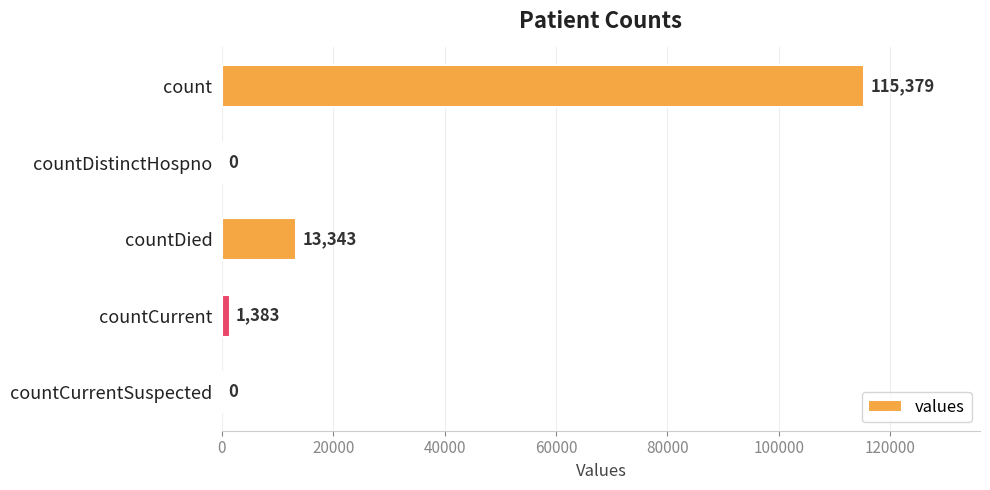

Which label corresponds to the largest value in the chart?

count